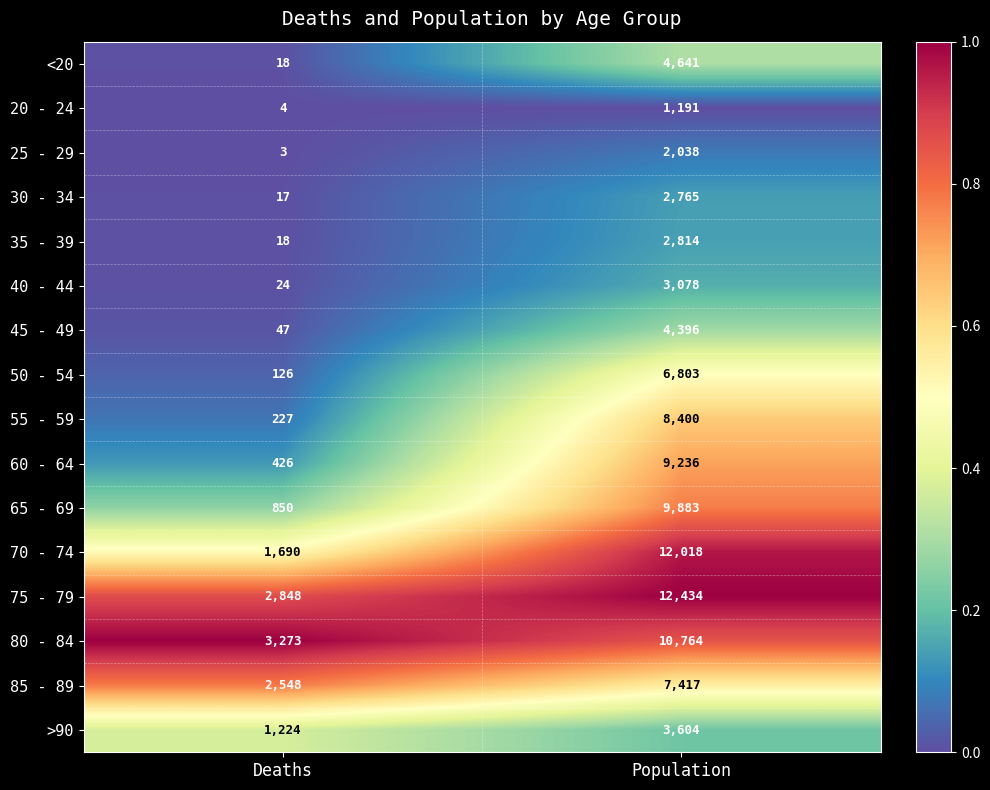

At which category is the sum across all series the highest?

Population